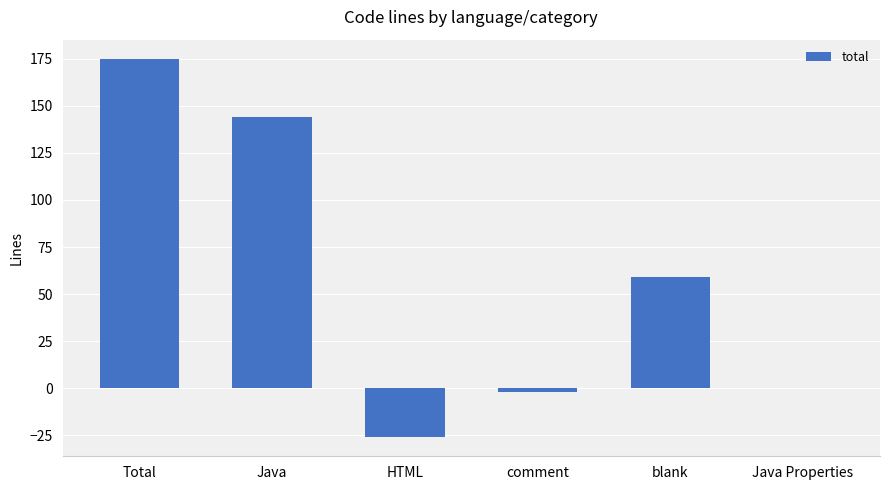

Reading right to left, extract all data points from this chart.

0	59	-2	-26	144	175